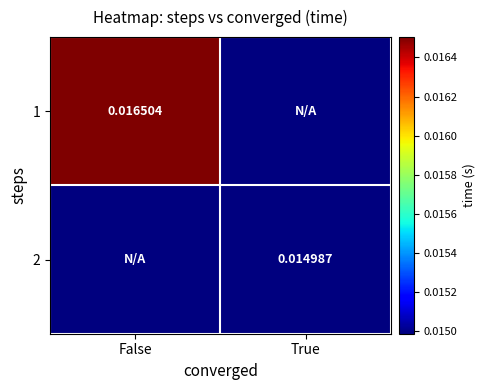

Is the value of 2 at True greater than the value of 1 at False?

No